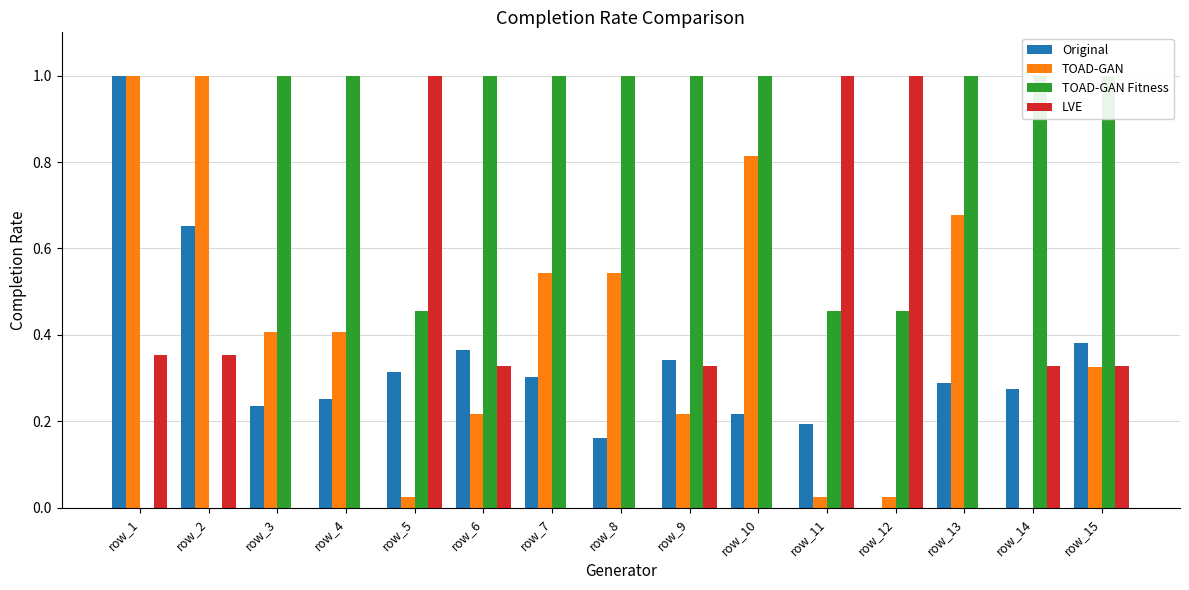

At which category is the sum across all series the highest?

row_1